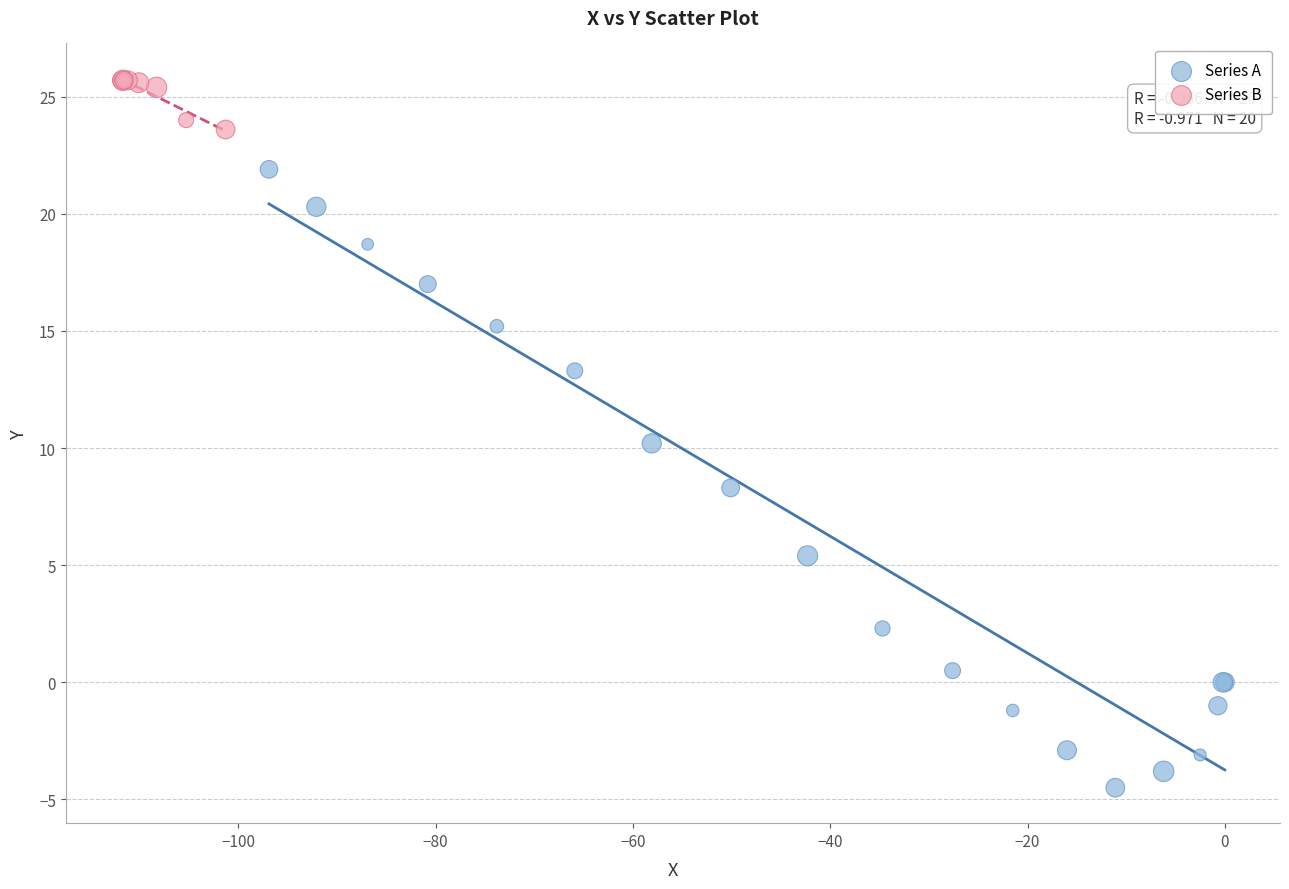

Which series has the largest Y range (max minus min)?

Series A